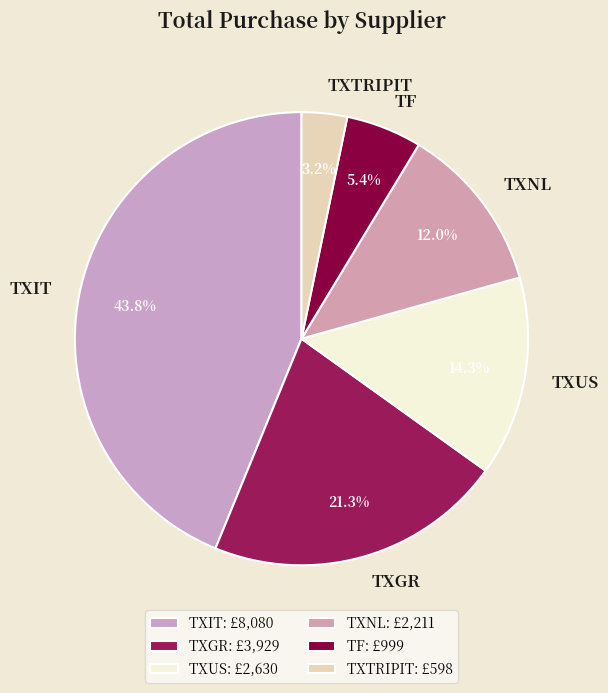

Is there a majority slice in this chart?

No